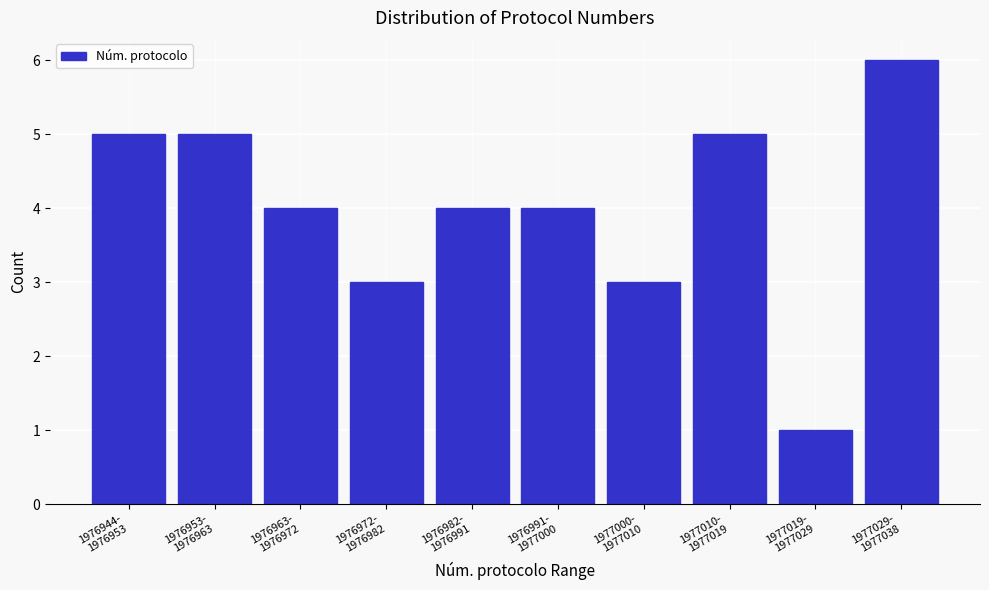

Reading left to right, what are all the values shown in this chart?

5	5	4	3	4	4	3	5	1	6